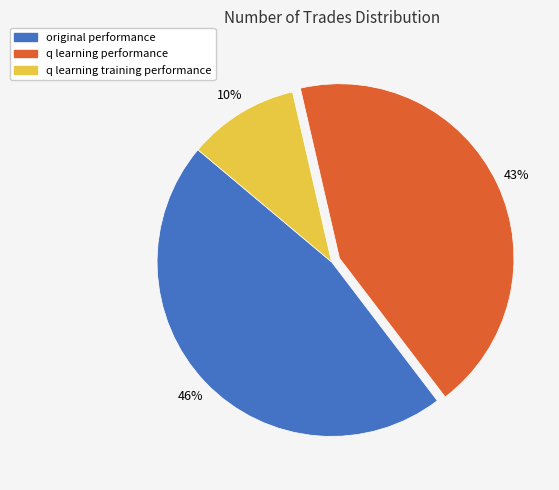

To the nearest percent, what percentage of the pie is q learning performance?

43%